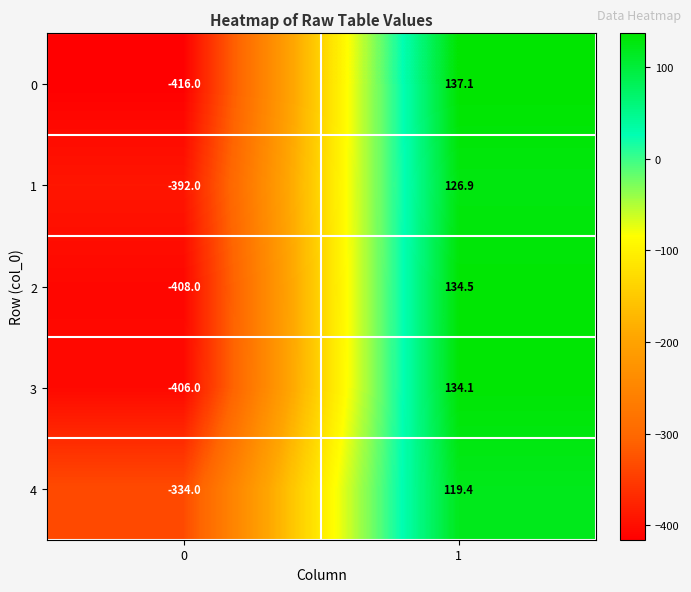

At which category does the chart reach its peak across all series?

1